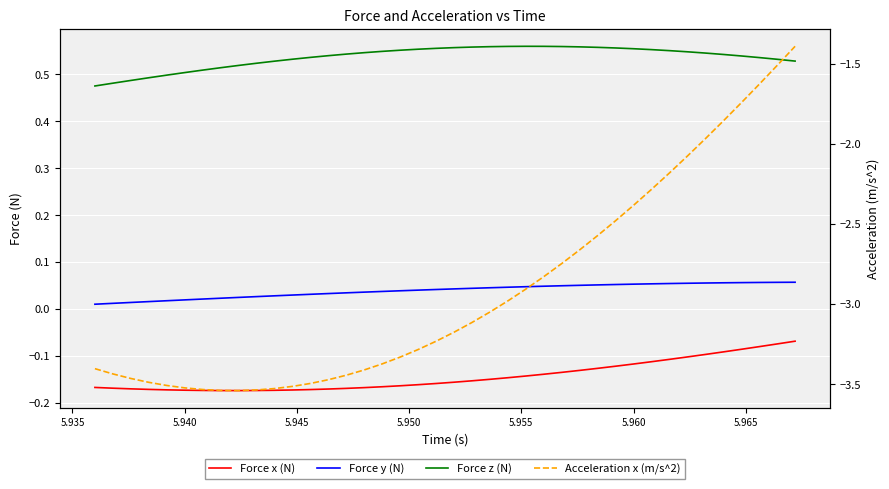

Which series has the widest spread of values?

Acceleration x (m/s^2)